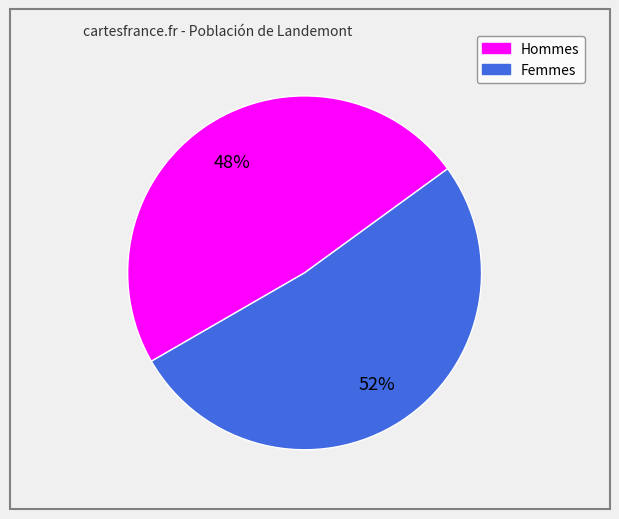

How many slices are in this pie chart?

2